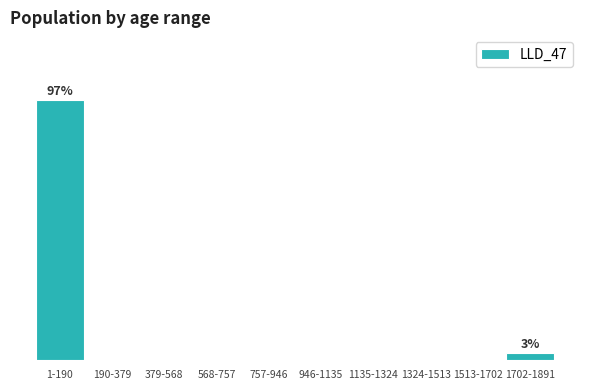

Are the bars horizontal?

No